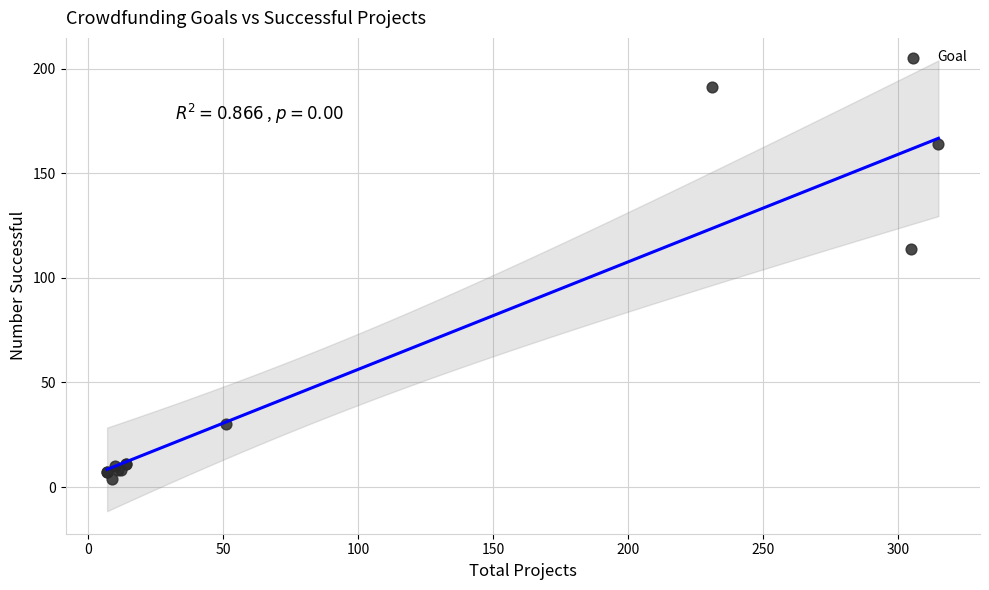

What Y value in the scatter plot is closest to 97?

114